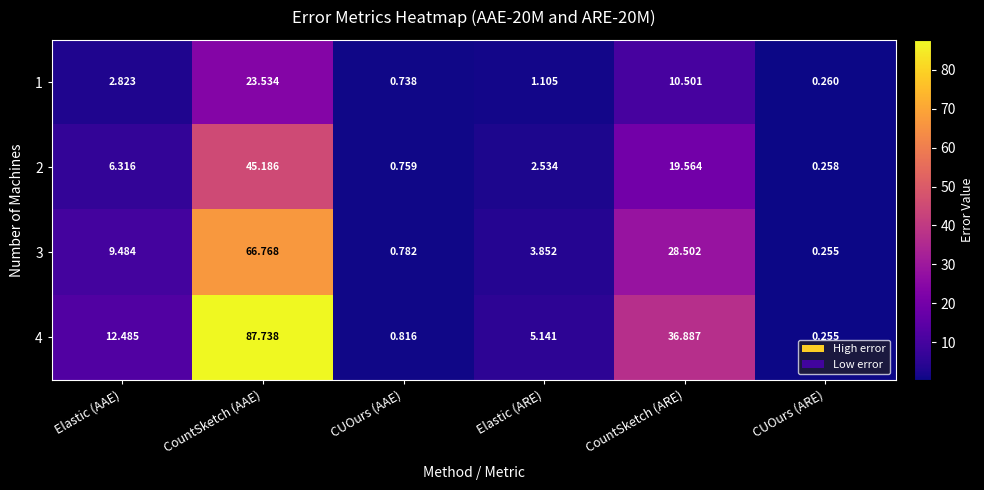

What is the spread (max minus min) of values at Elastic (AAE)?

9.7